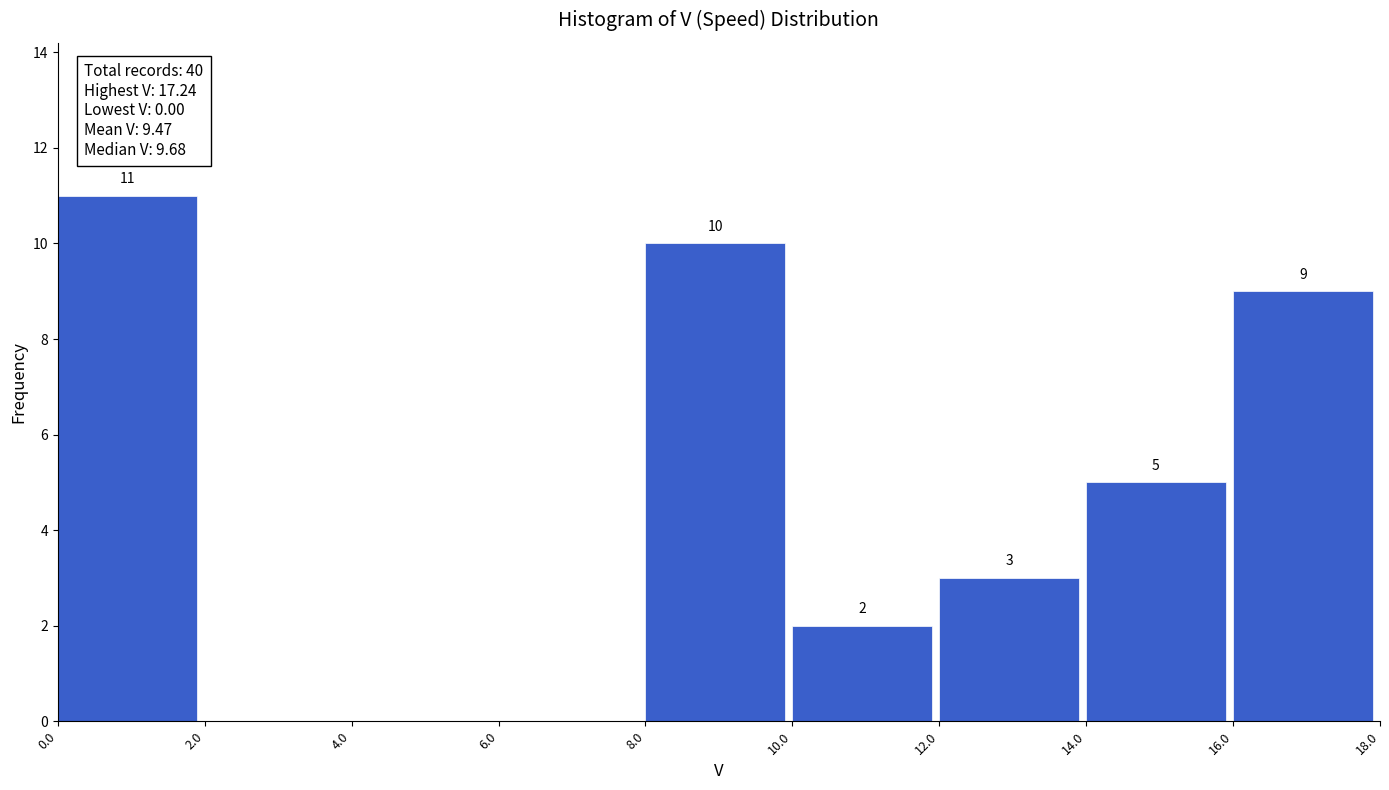

Which range on the x-axis has the tallest bar?

0.0 to 2.0